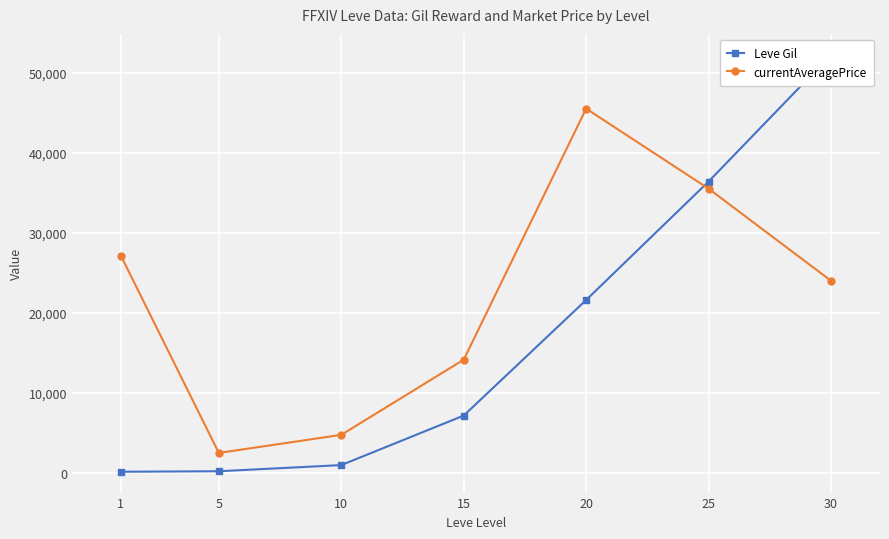

Where do Leve Gil and currentAveragePrice first cross each other?

20 and 25